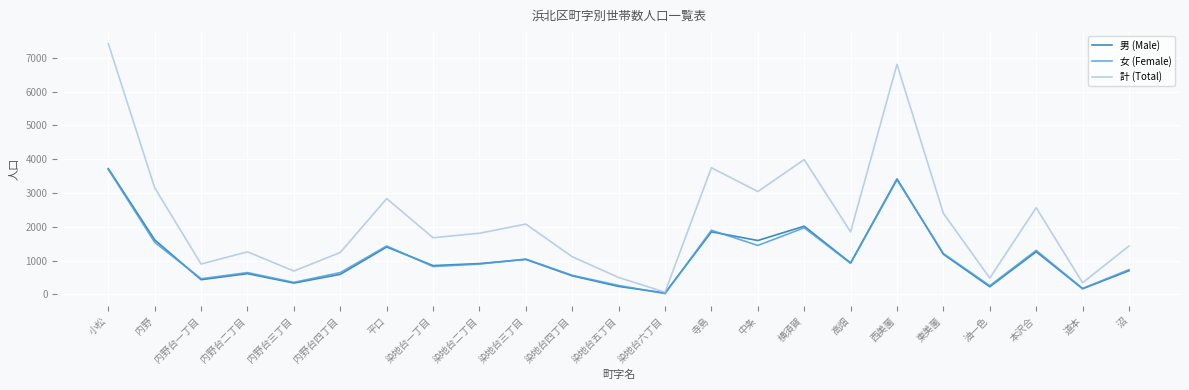

Where does the 女 (Female) series first go above 897?

小松